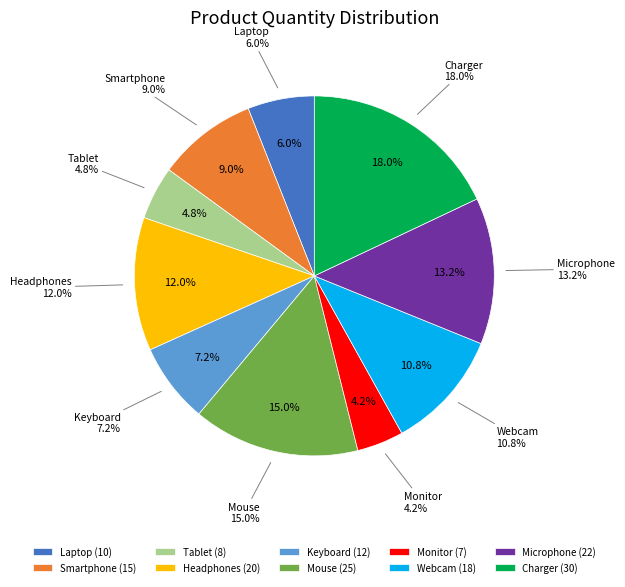

What percentage do Microphone and Keyboard together represent?

20.4%